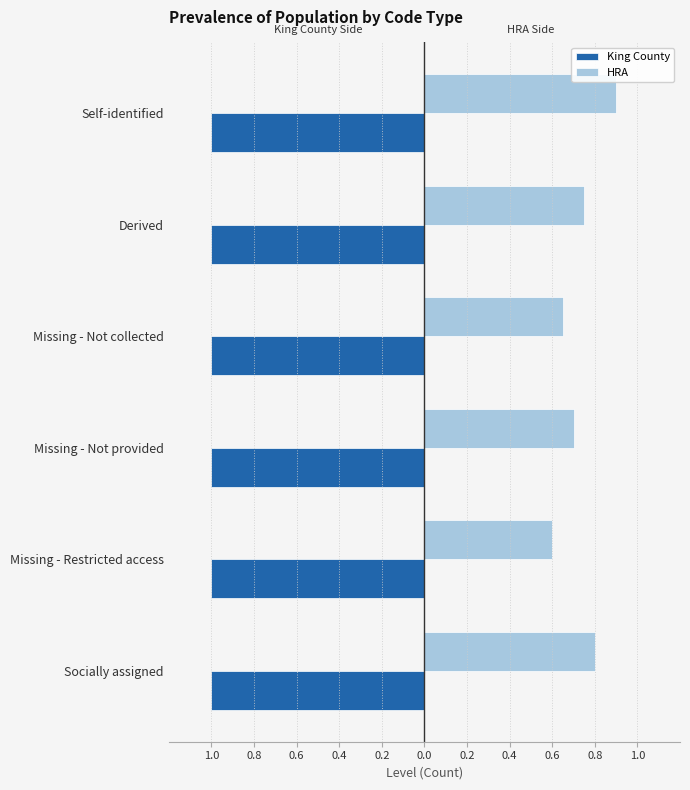

Which series has the widest spread of values?

HRA